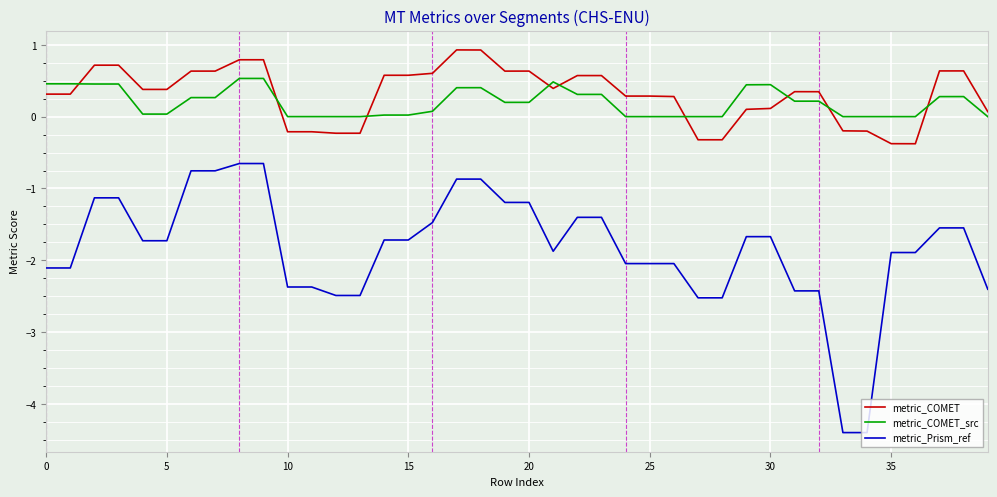

List the series in order of their peak value, highest first.

metric_COMET, metric_COMET_src, metric_Prism_ref